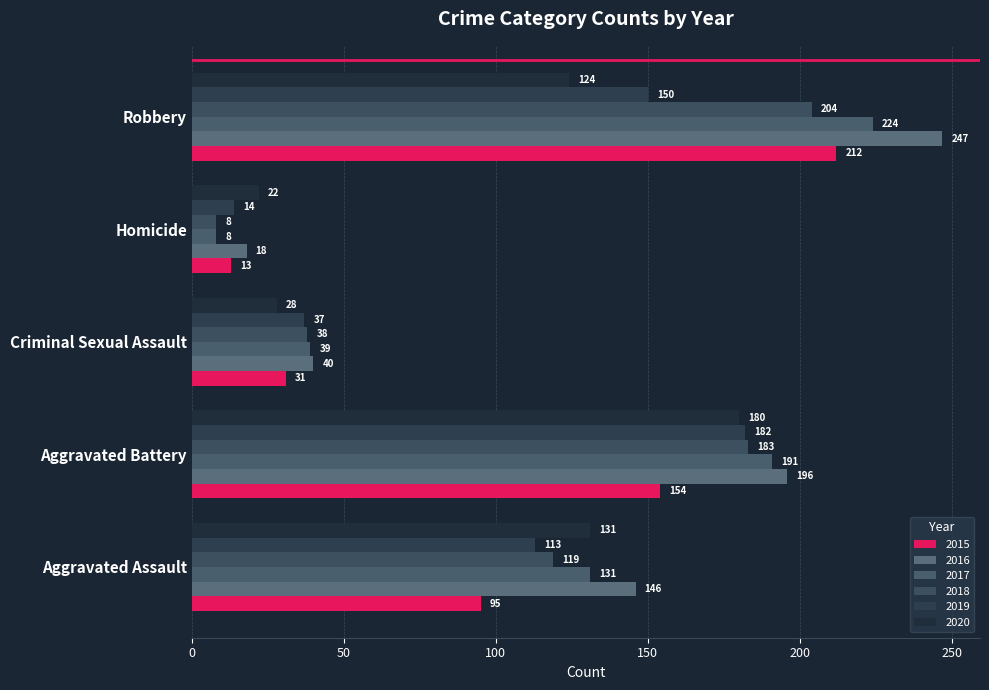

What is the total value across all series at Aggravated Battery?

1086